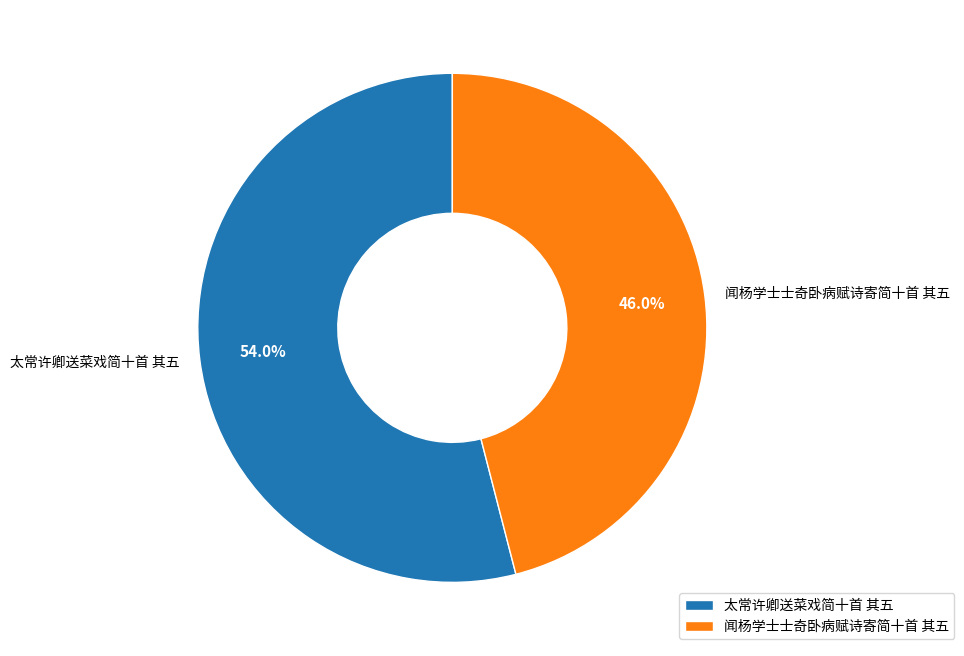

The 太常许卿送菜戏简十首 其五 slice represents 44% of the pie. True or false?

False